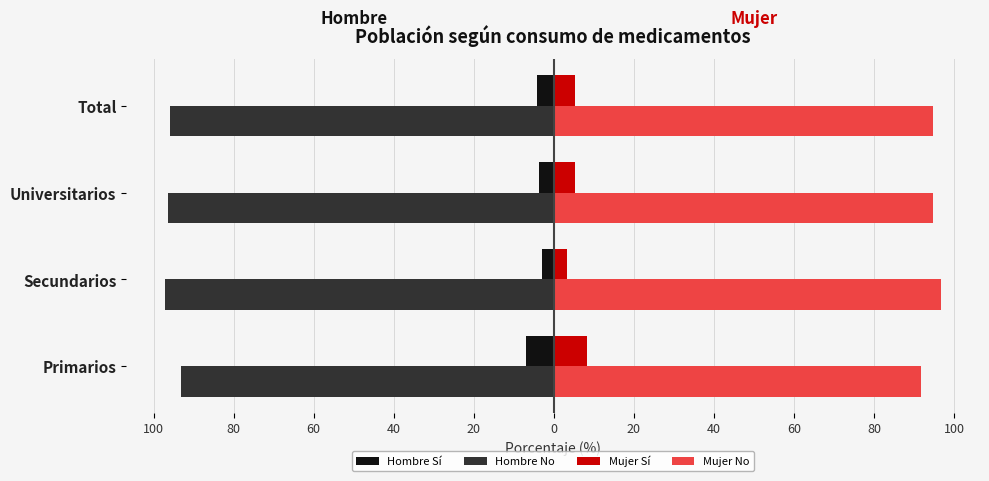

Which series has the largest total across all categories?

Mujer No